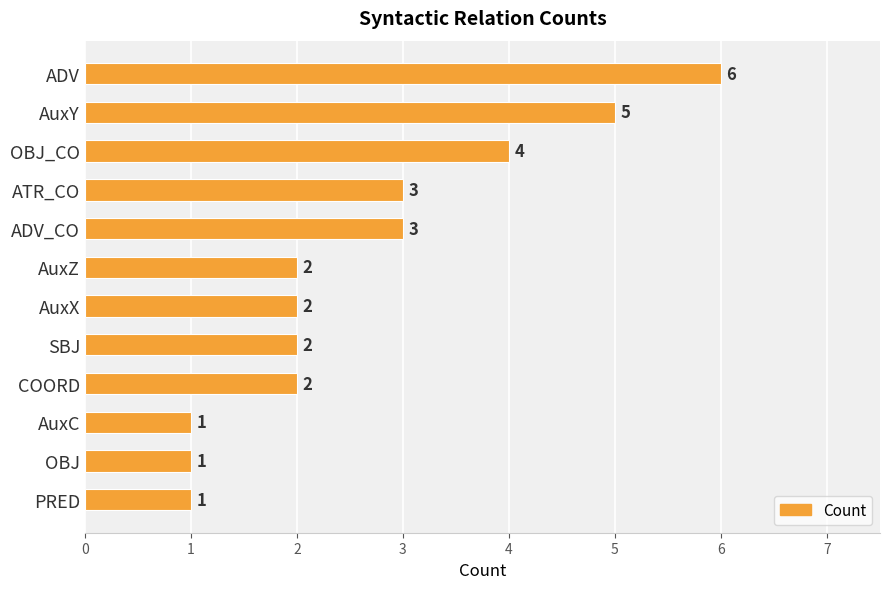

Approximately how many times larger is the value at AuxZ compared to AuxY?

0.4